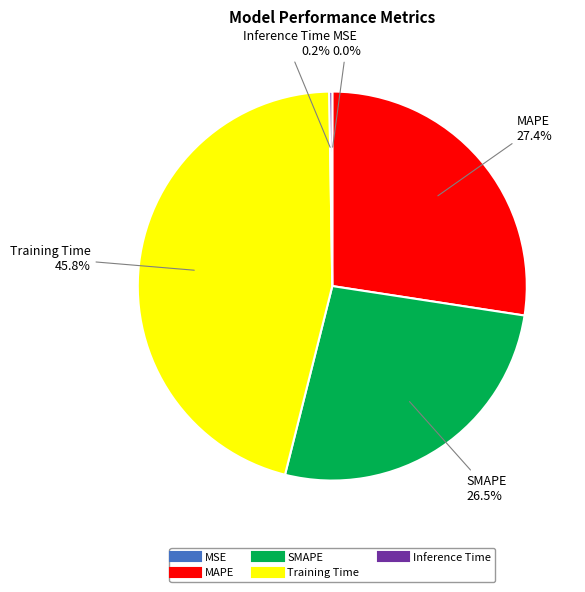

Is MAPE the majority of the pie?

No